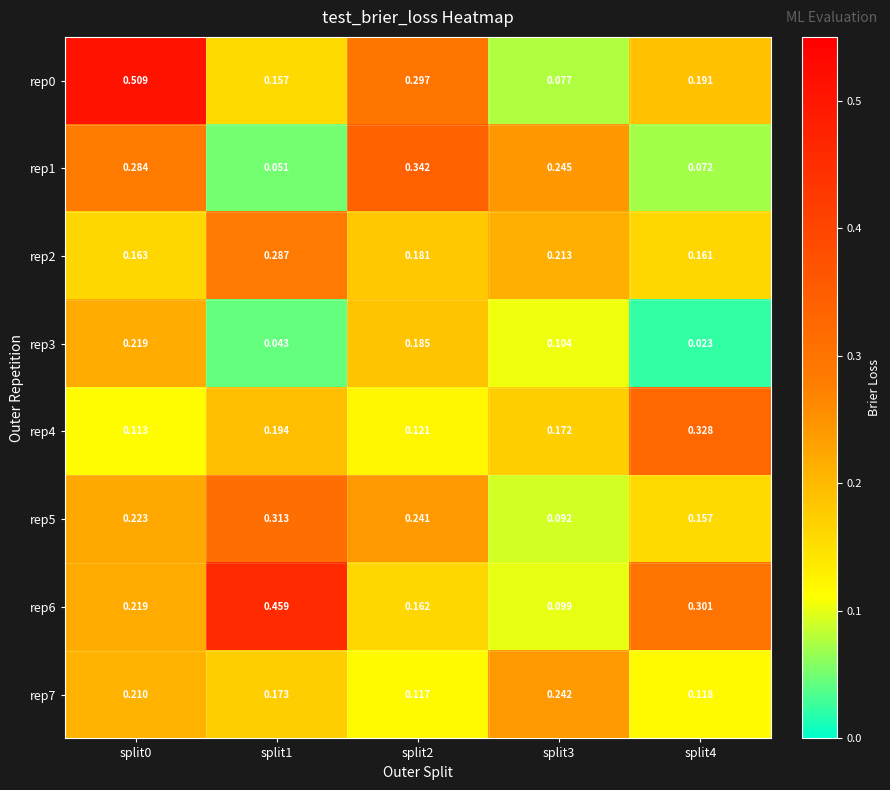

Is the value of rep7 at split2 greater than the value of rep3 at split0?

No